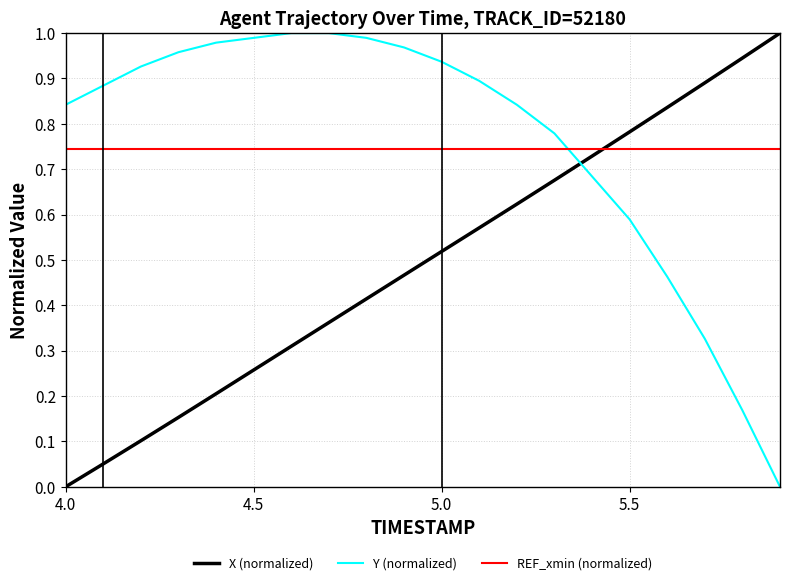

How many intersections are there between Y (normalized) and REF_xmin (normalized)?

1